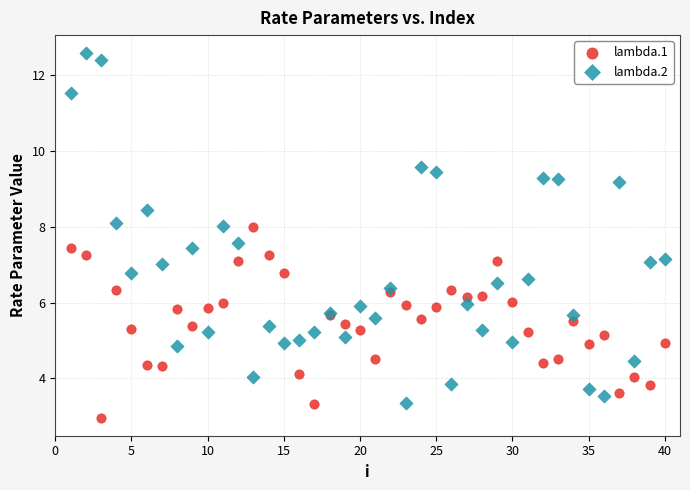

What is the X range (max minus min) for the scatter plot?

39.0